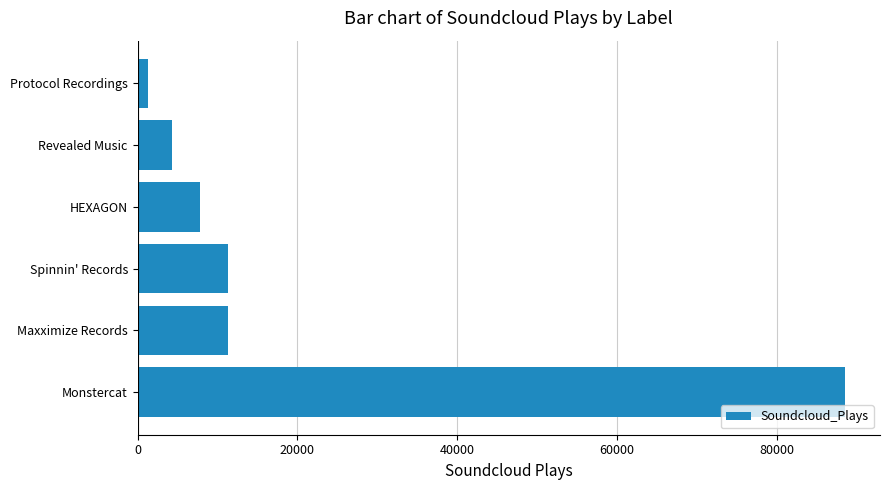

At which category does the chart reach its minimum across all series?

Protocol Recordings